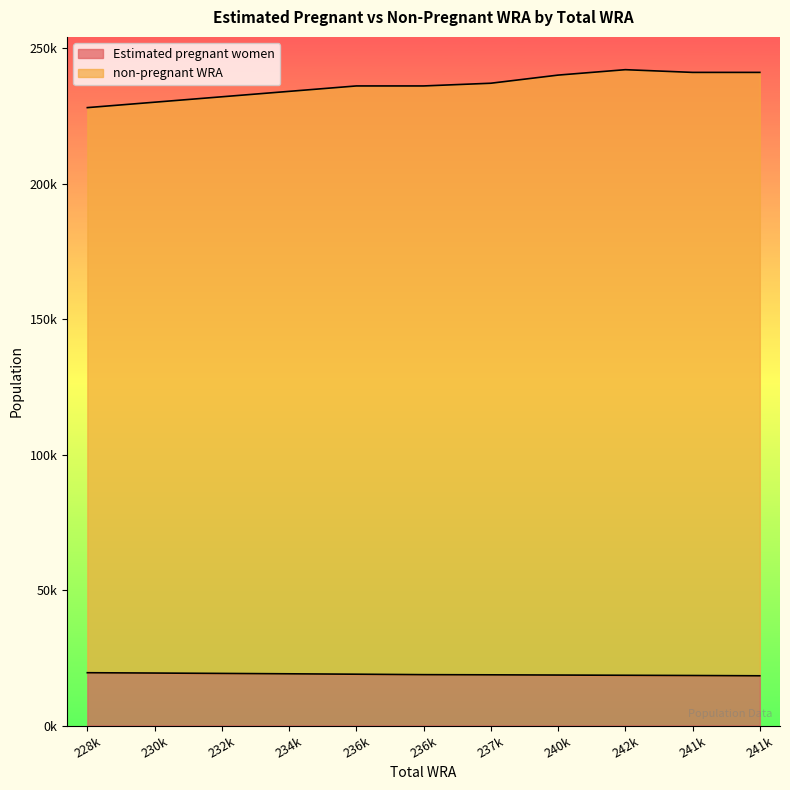

Which category has the lowest value in the non-pregnant WRA series?

228k